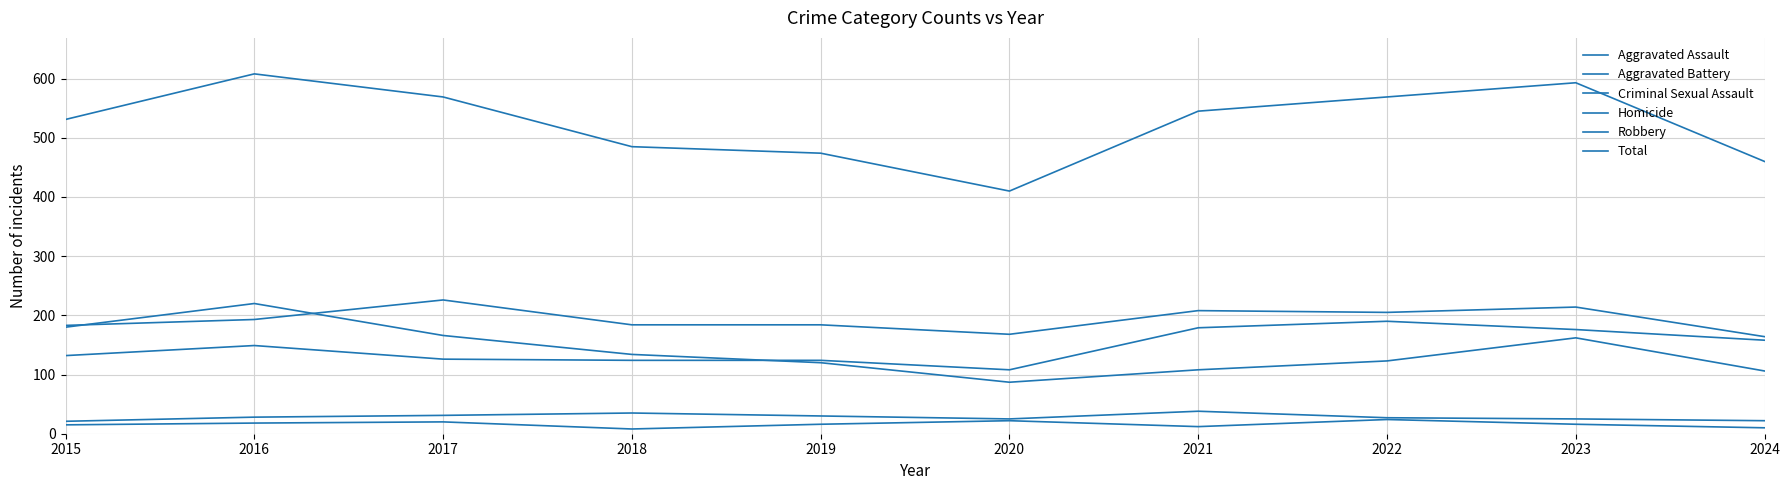

Does the chart display data point markers on the line(s)?

No